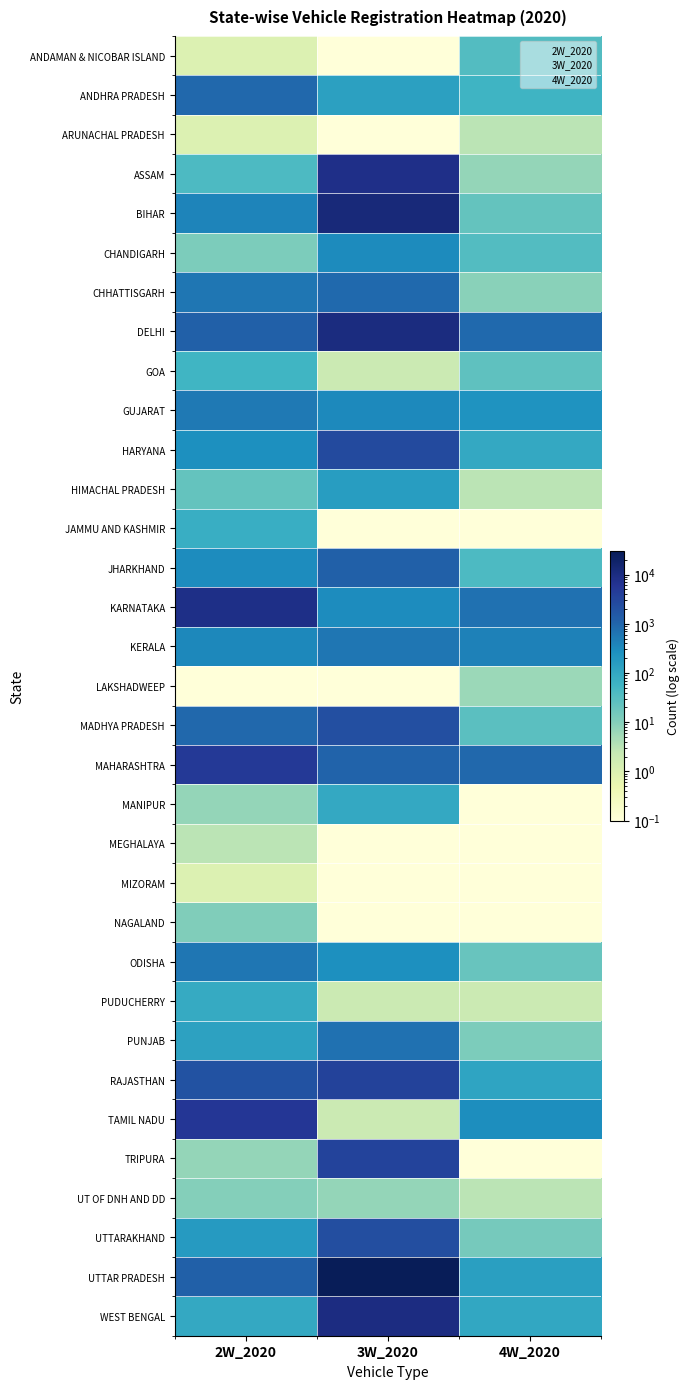

What is the average value of the JAMMU AND KASHMIR series?

24.7